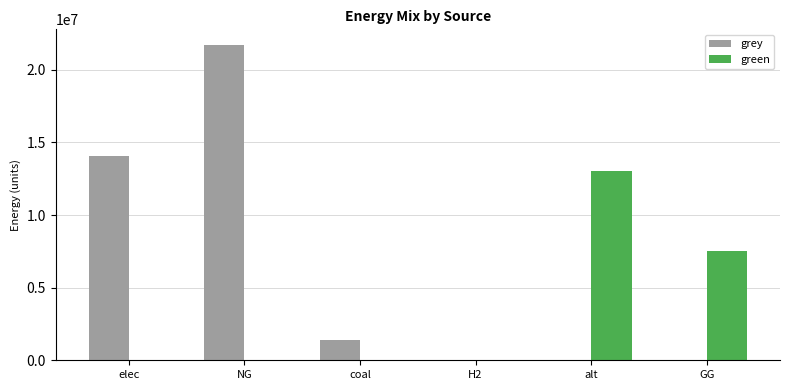

At which category is the sum across all series the highest?

NG